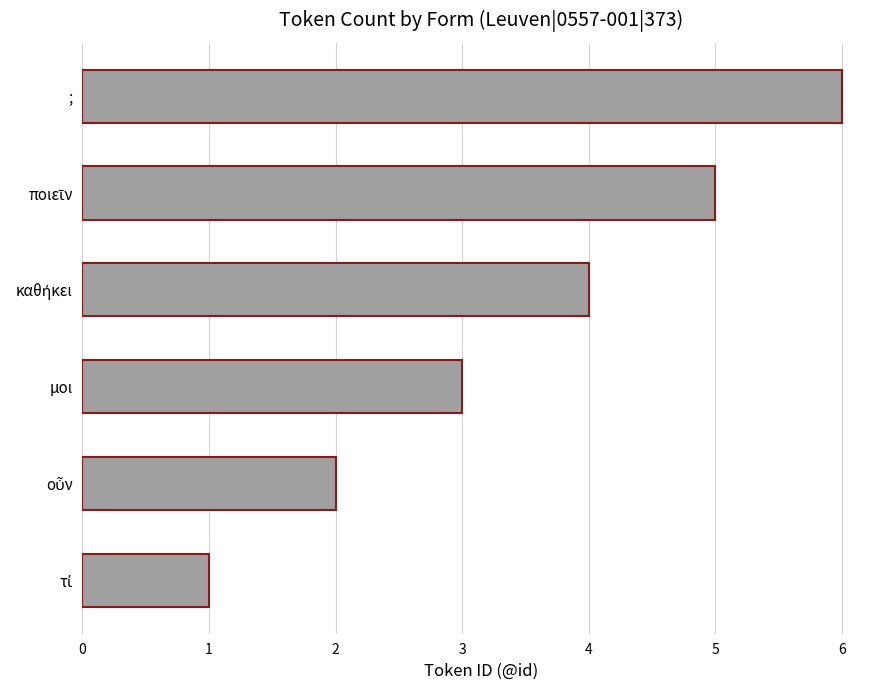

What is the average value?

4